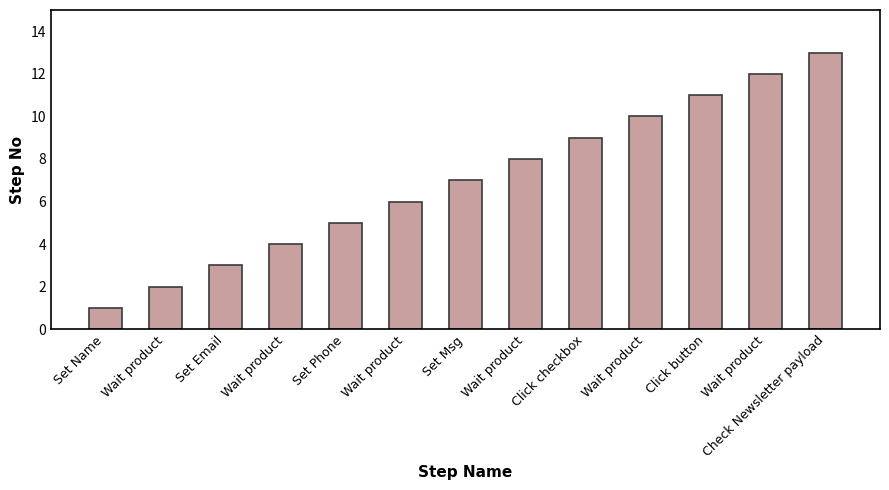

Rank the categories by value from highest to lowest.

Check Newsletter payload, Wait product, Click button, Wait product, Click checkbox, Wait product, Set Msg, Wait product, Set Phone, Wait product, Set Email, Wait product, Set Name